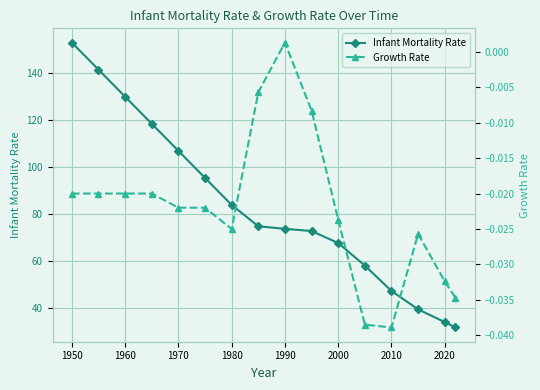

The Infant Mortality Rate series shows 120.7 at 2000. True or false?

False